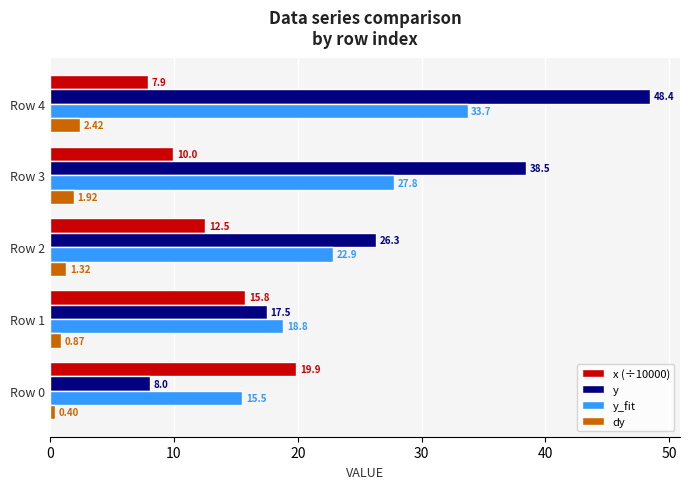

What is the maximum value shown in the chart?

48.4